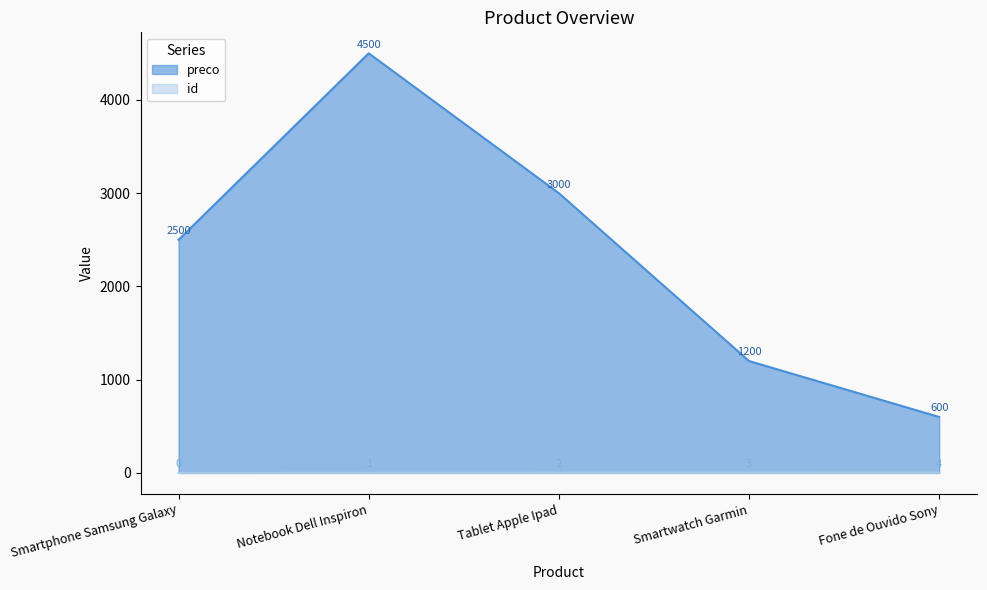

What is the label of the 2nd point from the right?

Smartwatch Garmin